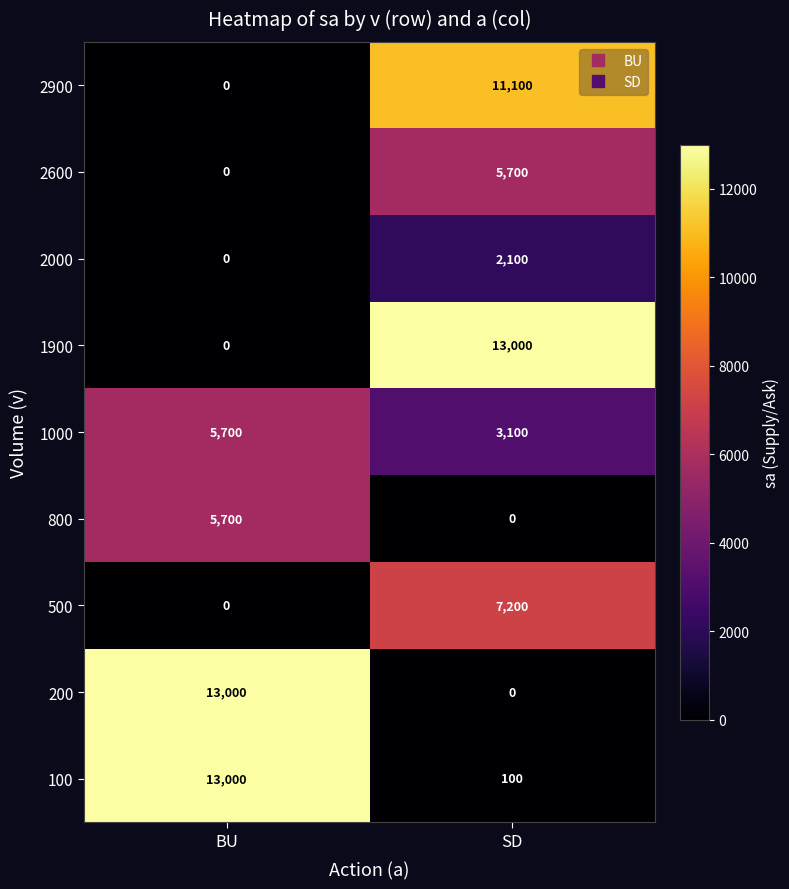

Which category has the lowest value in the 1000 series?

SD